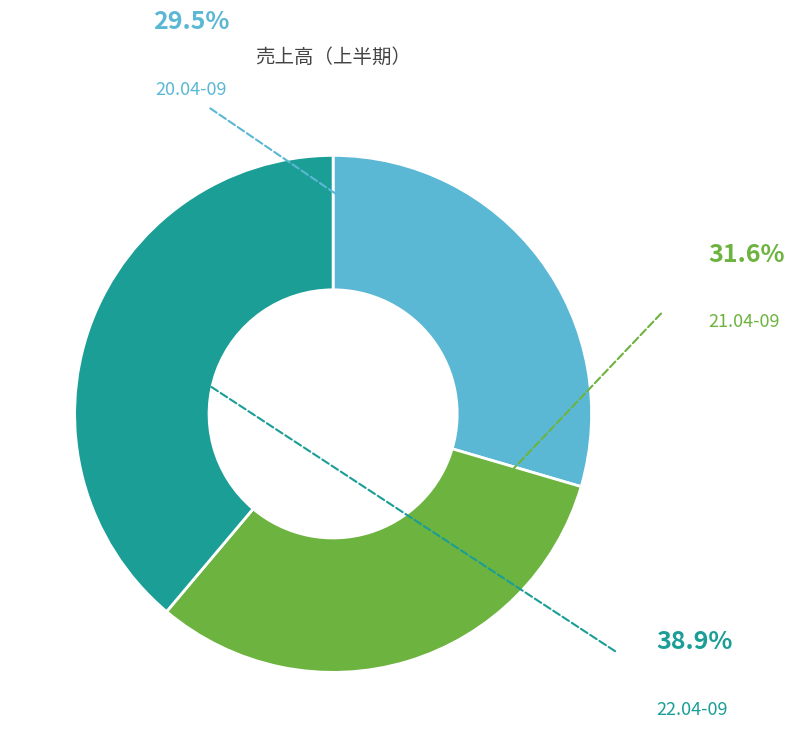

Count the number of slices in the pie.

3